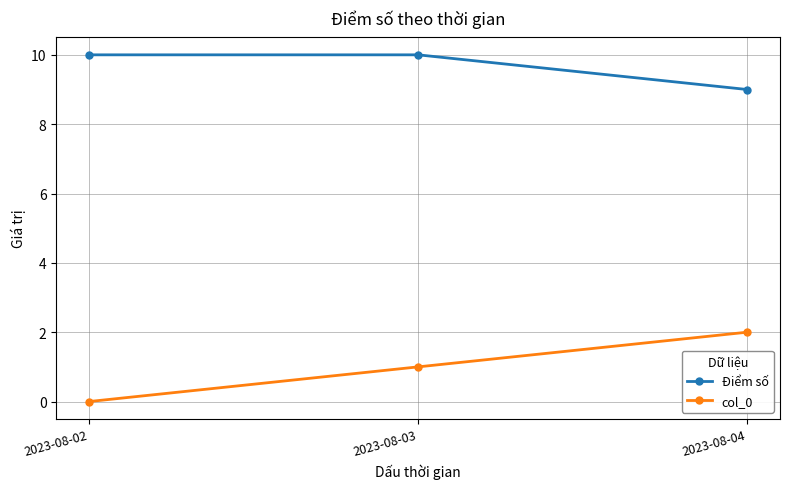

Count the col_0 values in the range 0 to 2.

3